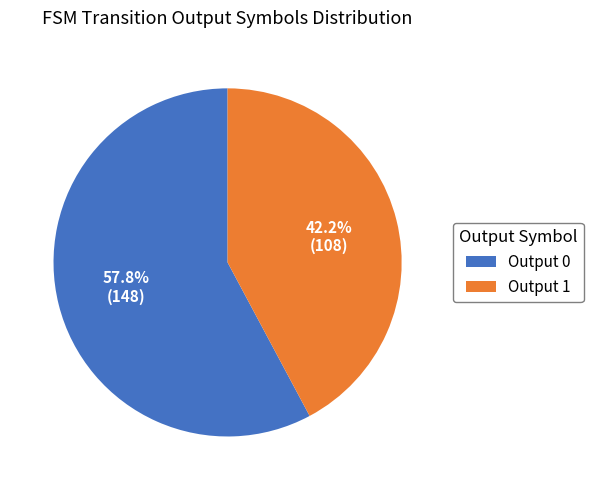

Is there a majority slice in this chart?

Yes